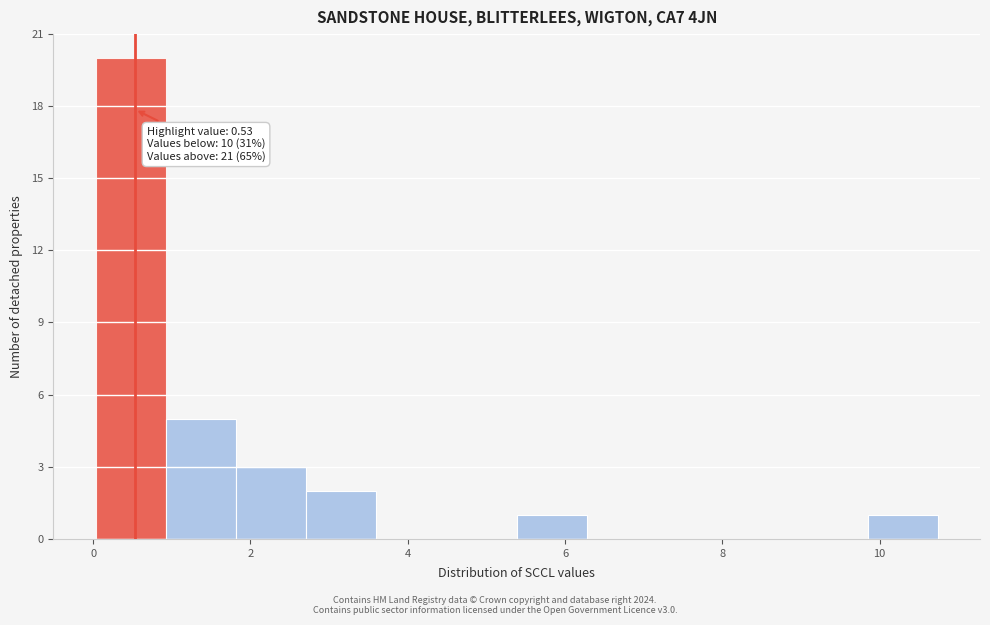

Which range on the x-axis has the tallest bar?

0.0 to 1.0